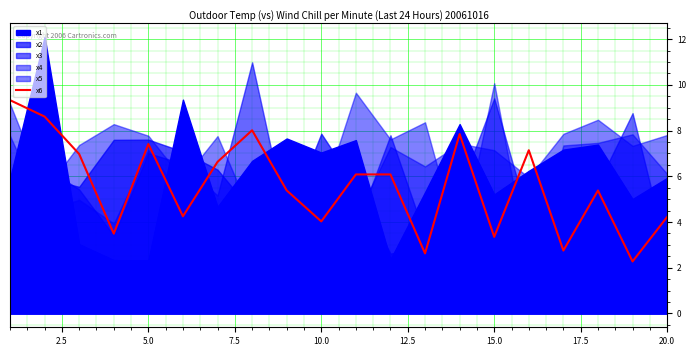

What is the maximum value for x6?

9.3